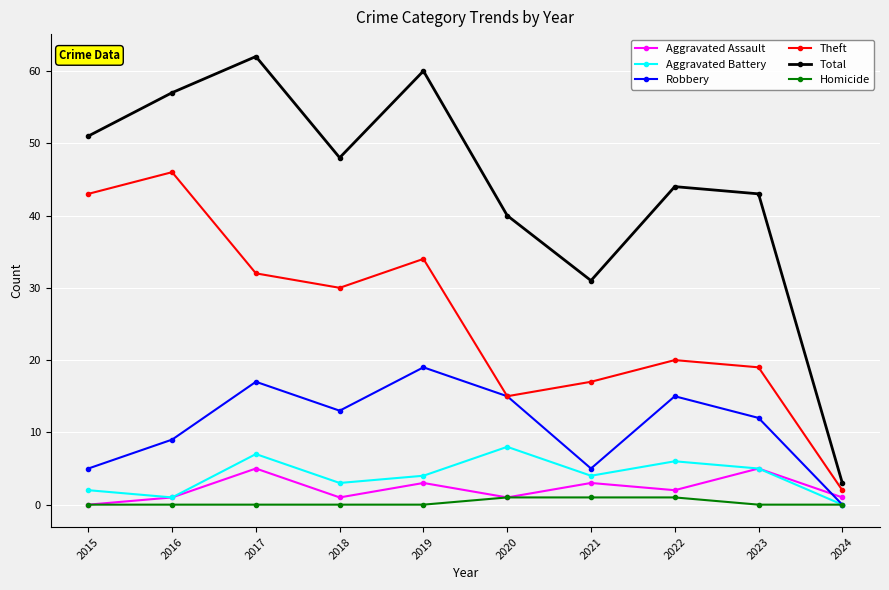

Between which two adjacent categories do Aggravated Assault and Robbery first intersect?

2023 and 2024